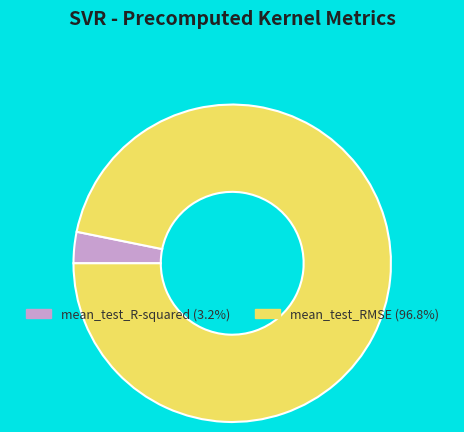

Which slice is the largest?

mean_test_RMSE